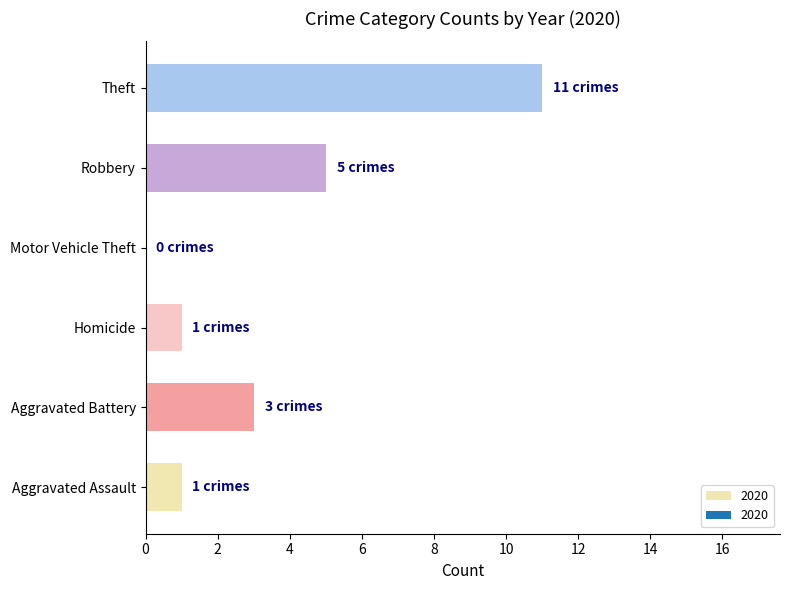

Are the bars grouped side by side (vs. stacked)?

No